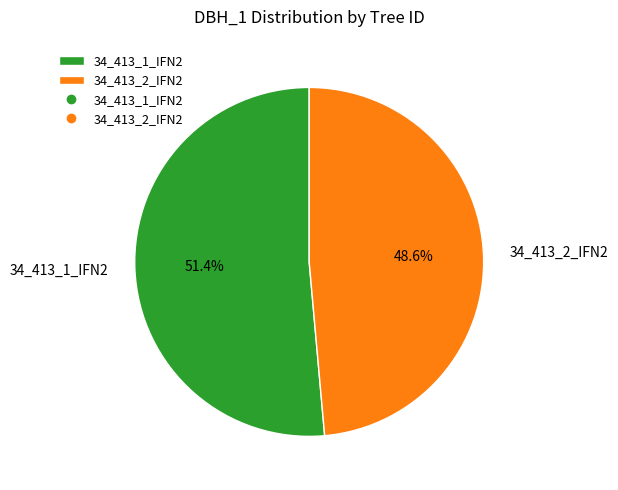

How many segments does this pie chart have?

2